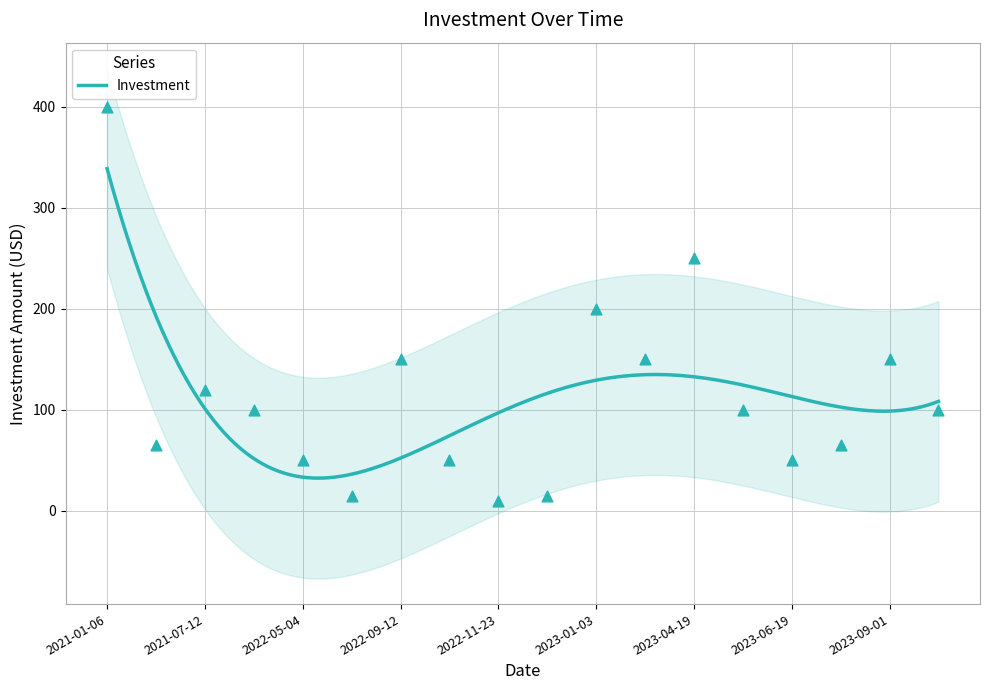

What is the change in value from 2022-11-26 to 2023-09-01?

+135